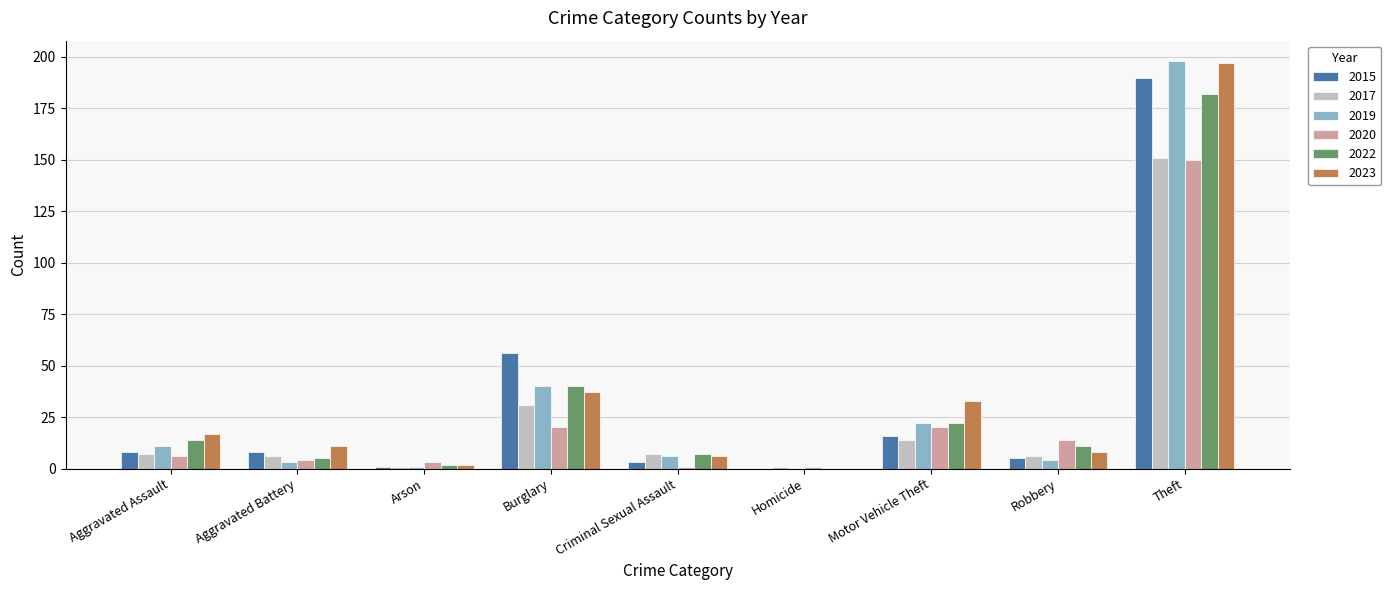

What is the greatest value displayed?

198